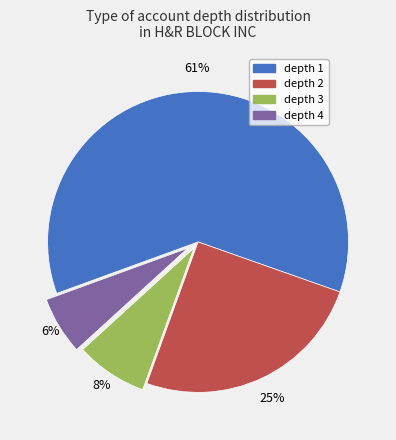

To the nearest percent, what is the average slice percentage?

25%